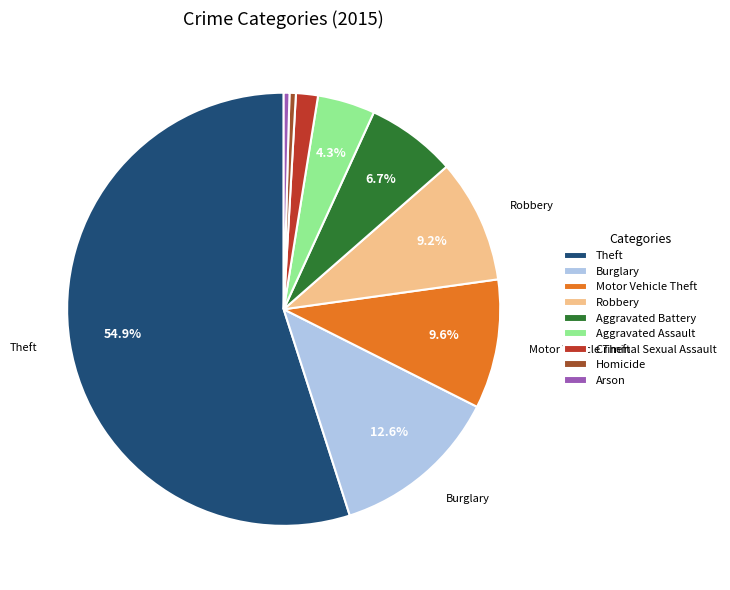

What is the largest slice in the pie chart?

Theft